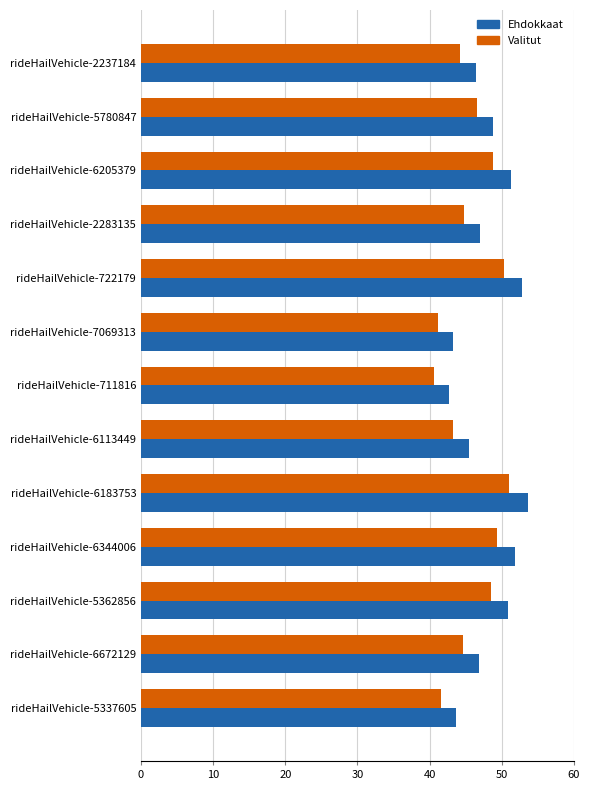

How many data points does each series have?

13